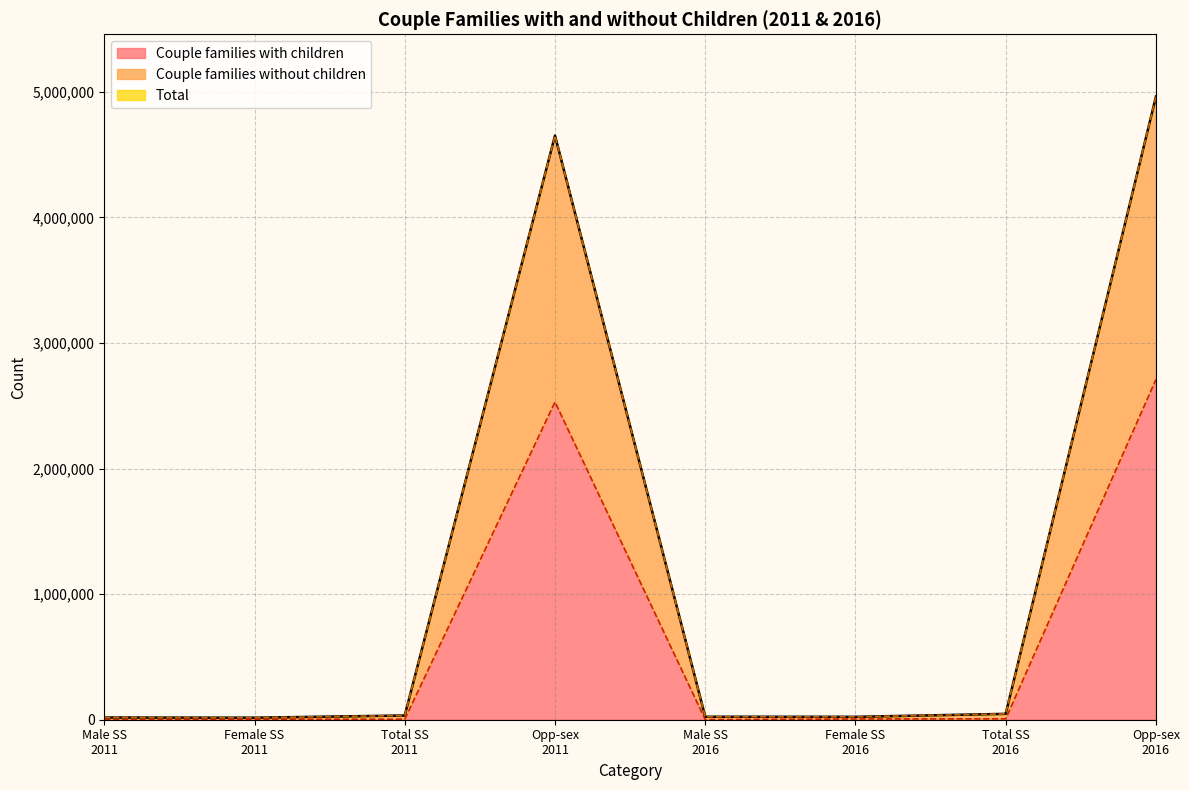

What is the sum of all Couple families with children values?

5261630